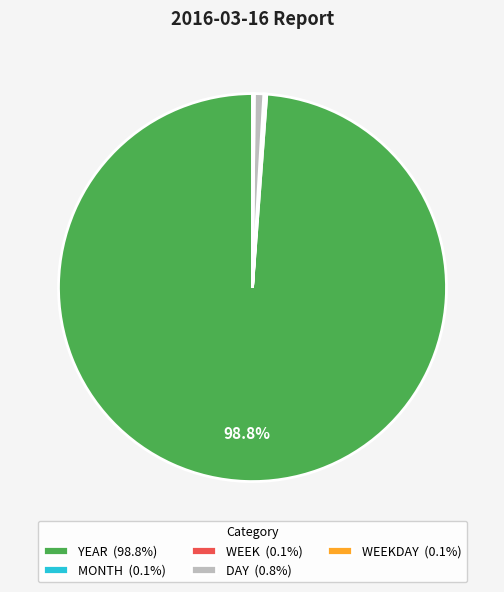

Is there a majority slice in this chart?

Yes